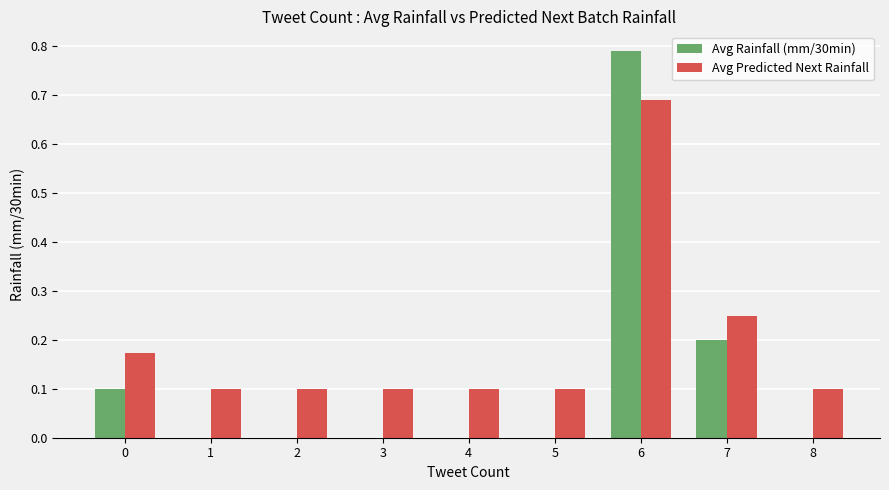

What are all the series names shown in the legend?

Avg Rainfall (mm/30min), Avg Predicted Next Rainfall